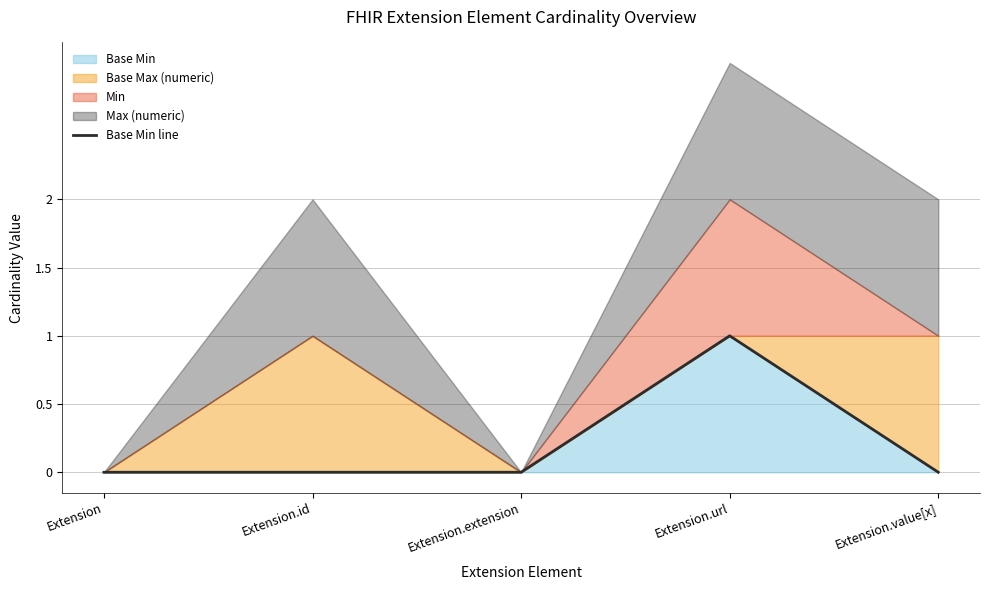

At which category does the chart reach its peak across all series?

Extension.url